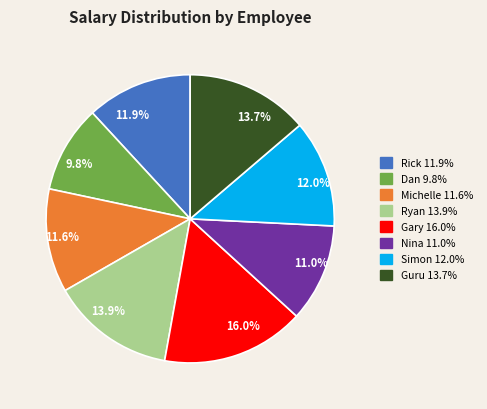

Is there a majority slice in this chart?

No